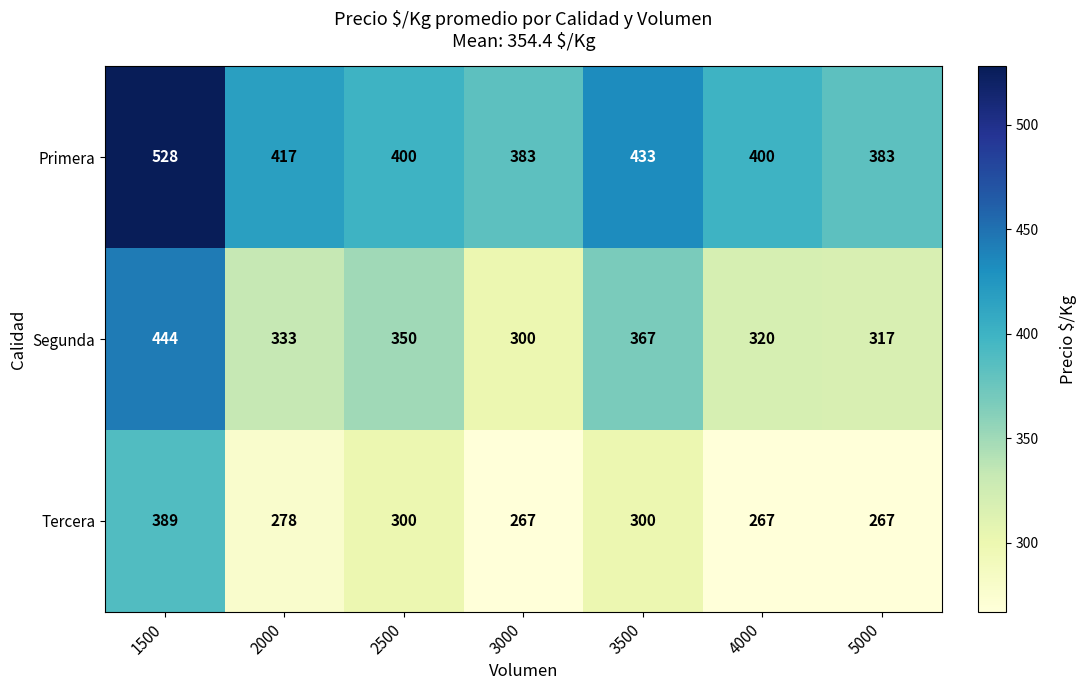

How many series are shown in this chart?

3